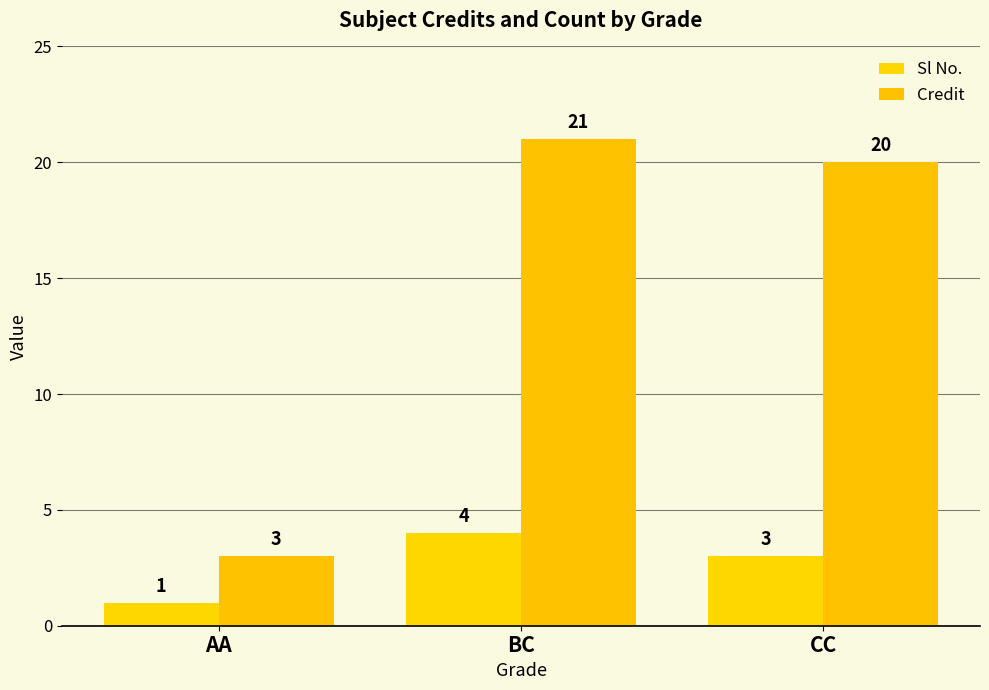

Reading left to right, extract all data points from this chart.

Sl No.: 1	4	3
Credit: 3	21	20